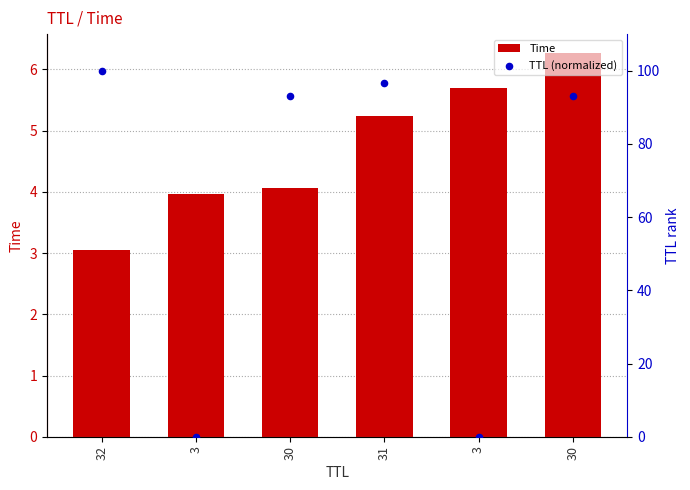

What is the total value across all series at 3?

4.0